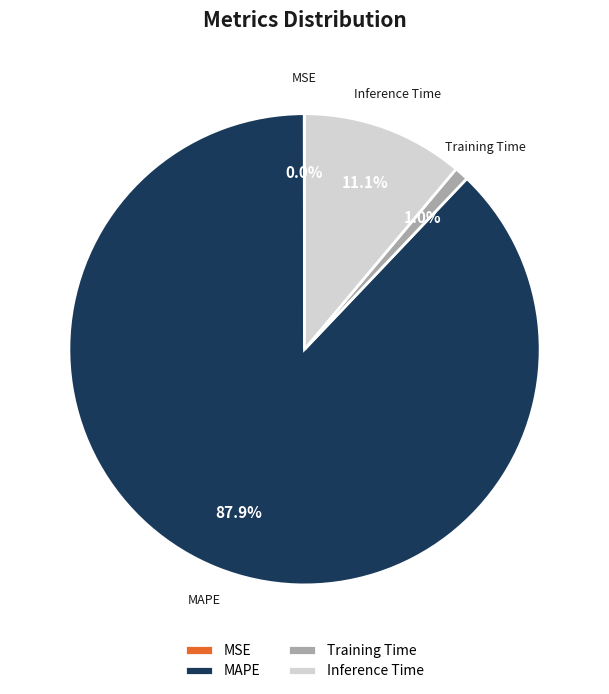

Which category has the biggest portion of the pie?

MAPE